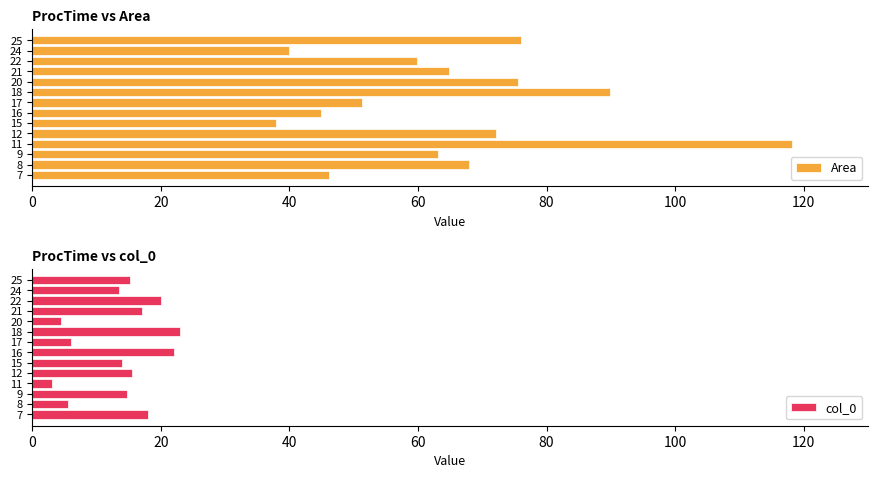

The col_0 series shows 8.2 at 22. True or false?

False